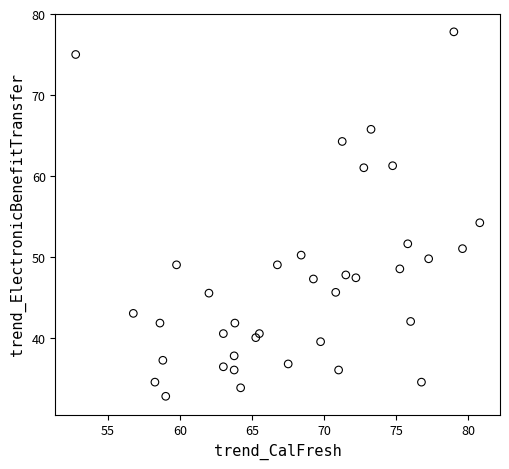

What is the range of X values (max minus min)?

28.0